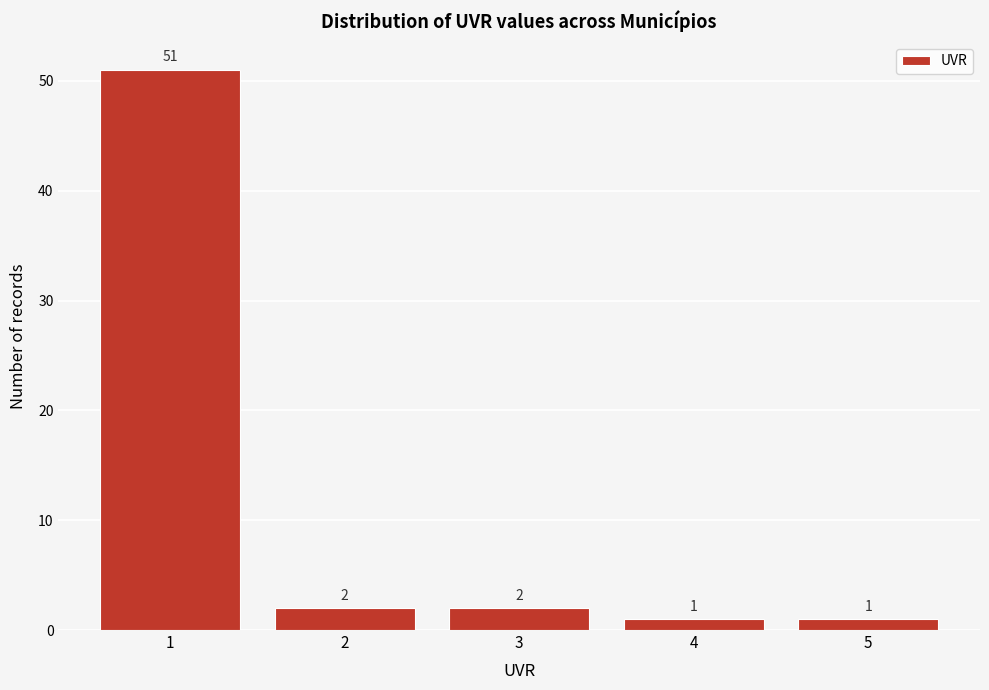

What is the height of the bar covering 2.5 to 3.5 on the x-axis?

2